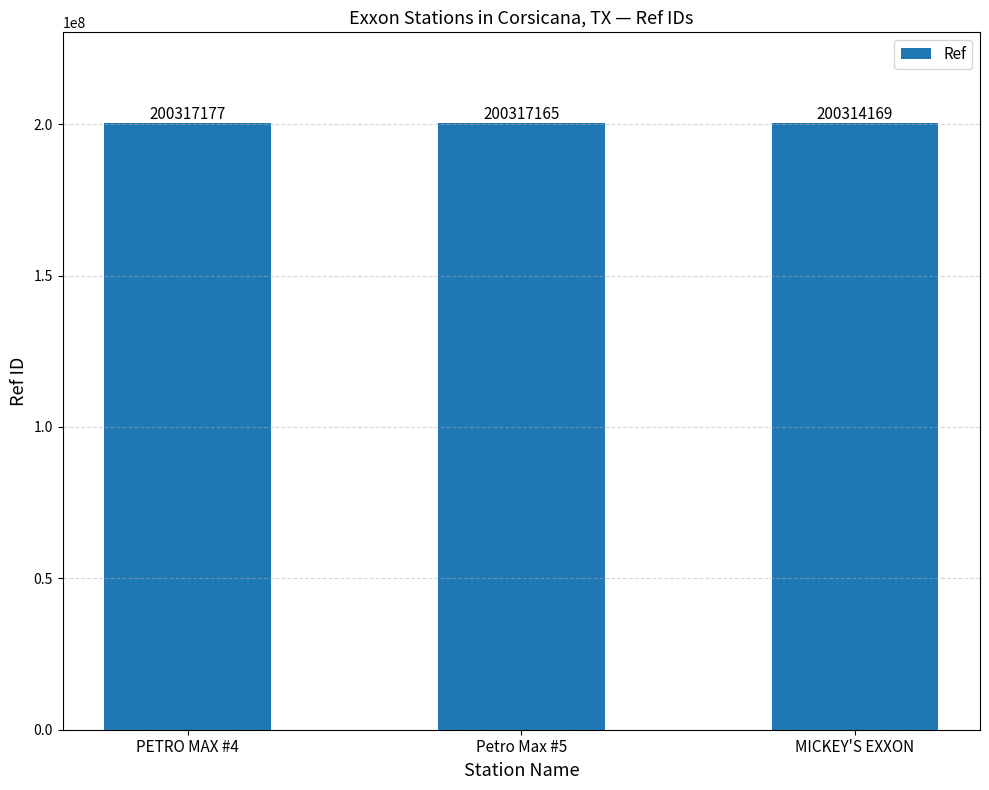

Is it true that the value at MICKEY'S EXXON is 200314169?

True